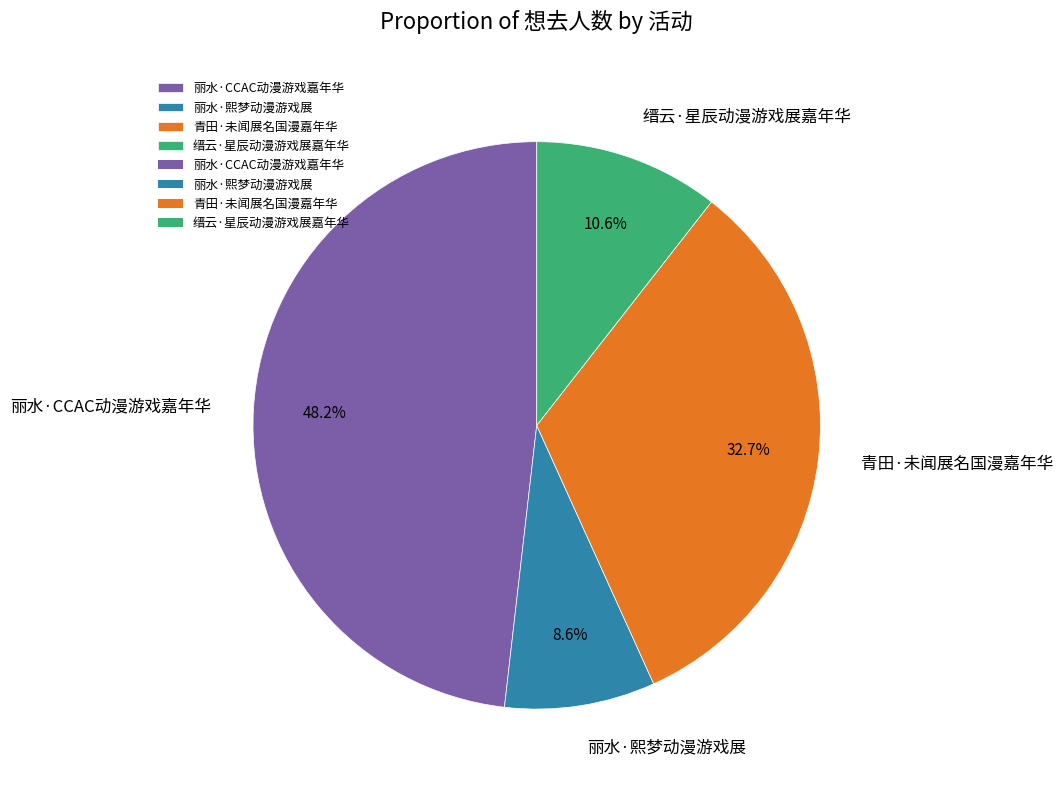

Does any single category account for the majority?

No